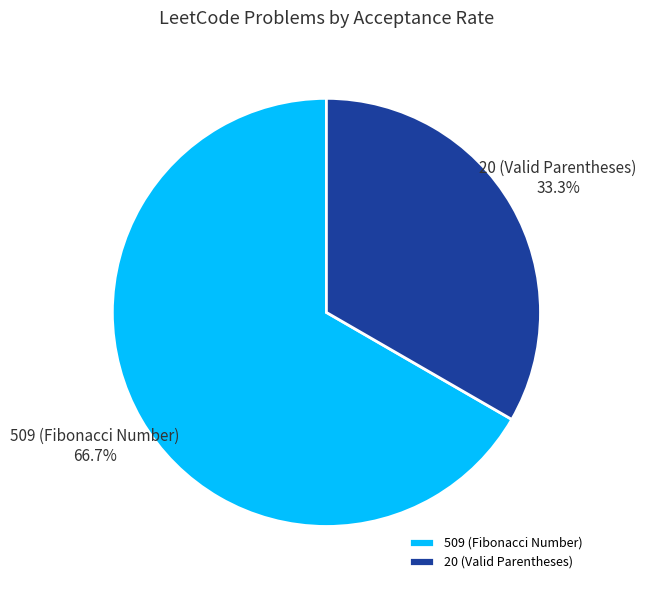

Which slice is the smallest?

20